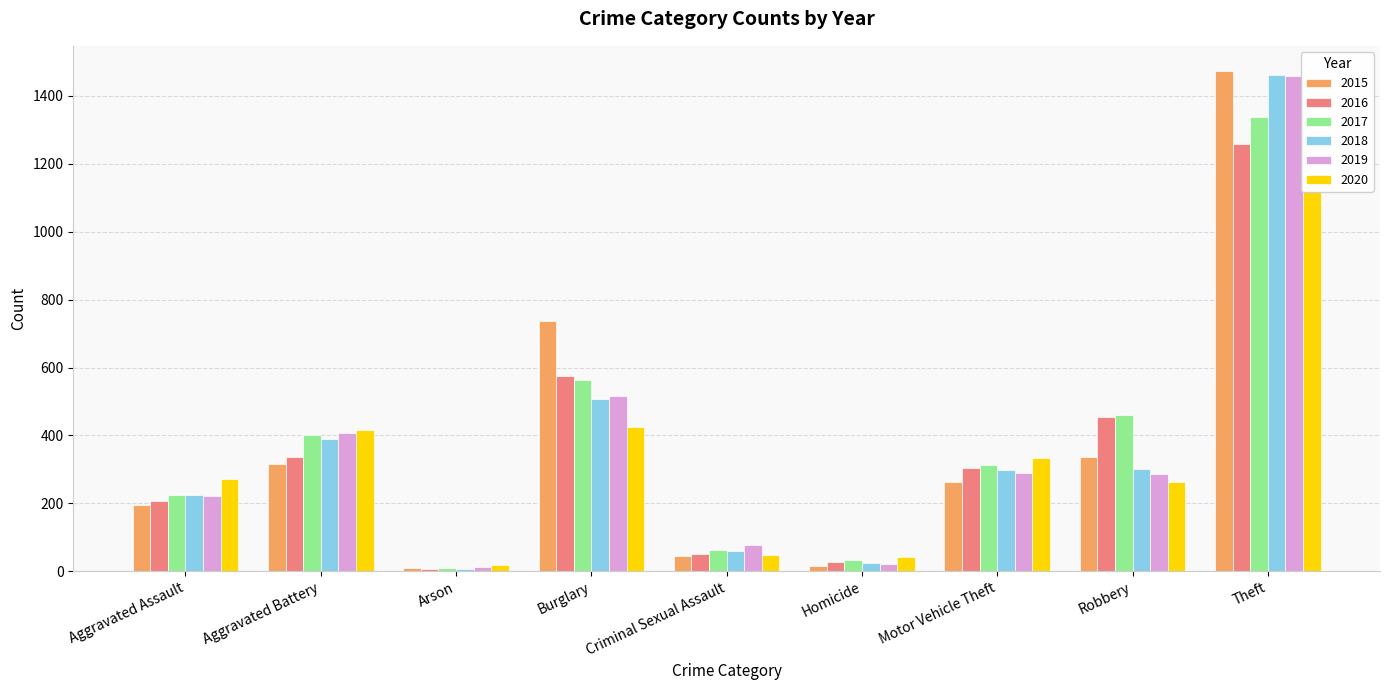

What is the label of the 5th bar from the left?

Criminal Sexual Assault